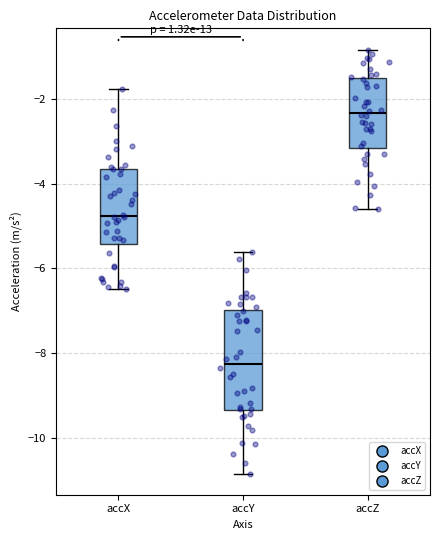

Where does the upper whisker of the box for accZ end on the y-axis? The values are not printed on the chart, so give them approximately, as read against the axis.

-0.8